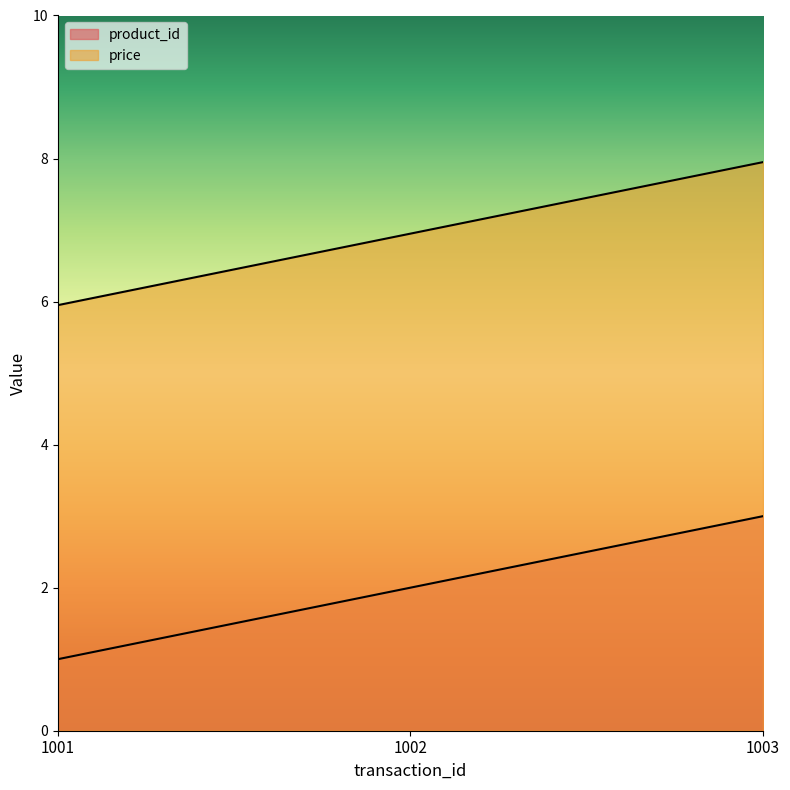

Rank the series by their average value, from highest to lowest.

price, product_id